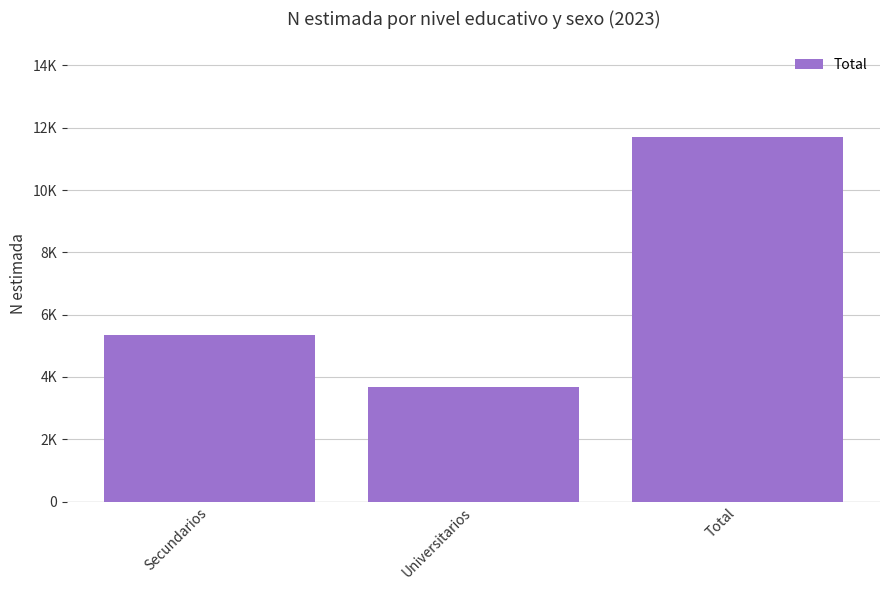

At which label is the value closest to 7701?

Secundarios